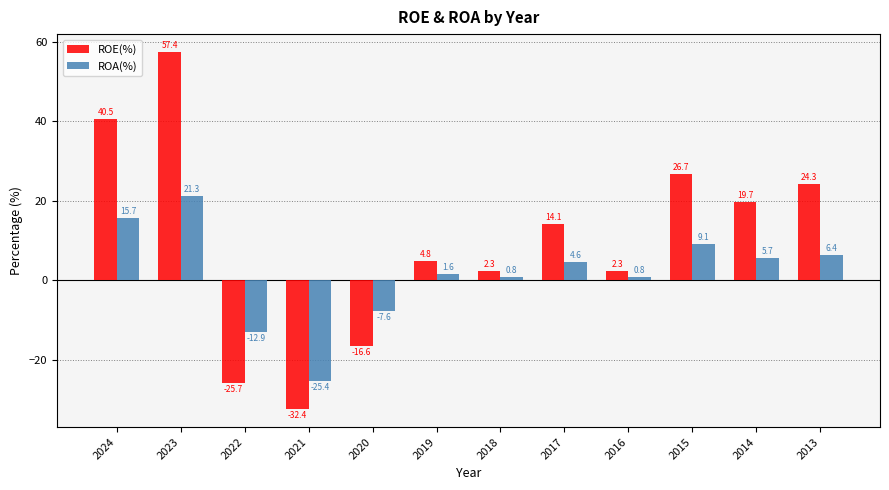

Reading right to left, list all the values displayed in this chart.

ROE(%): 24.3	19.7	26.7	2.3	14.1	2.3	4.8	-16.6	-32.4	-25.7	57.4	40.5
ROA(%): 6.4	5.7	9.1	0.8	4.6	0.8	1.6	-7.6	-25.4	-12.9	21.3	15.7